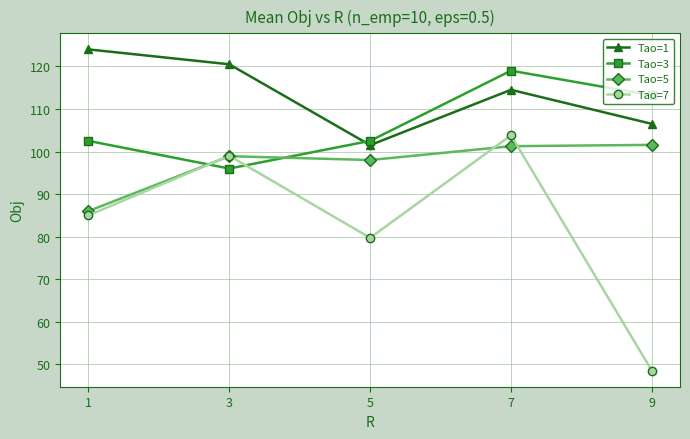

The value of Tao=1 at 7 is 114.5. True or false?

True